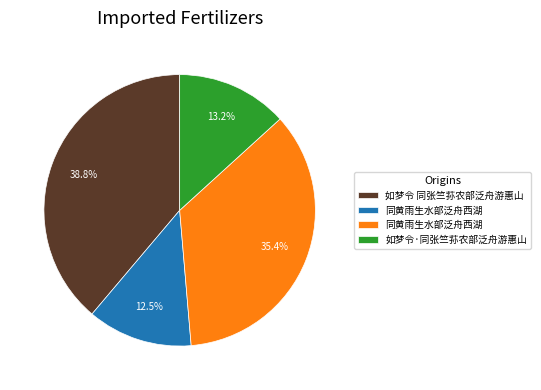

Does any single category account for the majority?

No